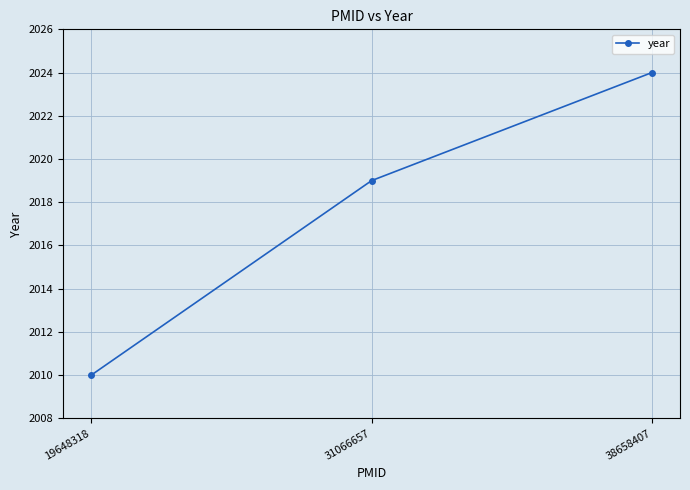

Read the value at 31066657.

2019